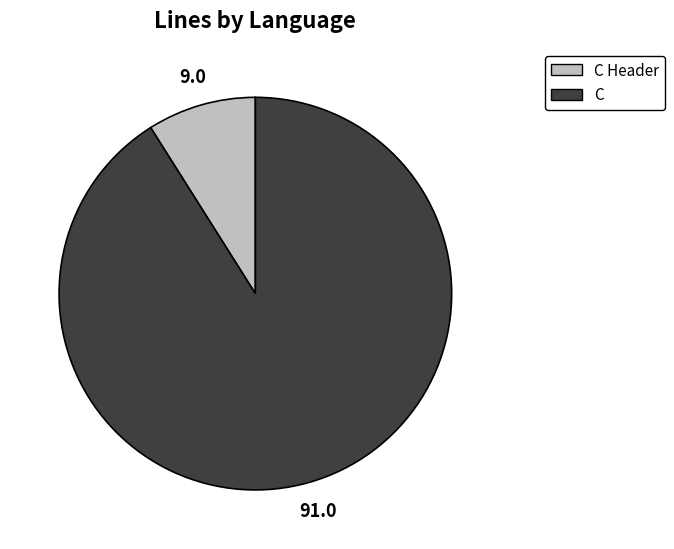

Which category has the smallest portion of the pie?

C Header